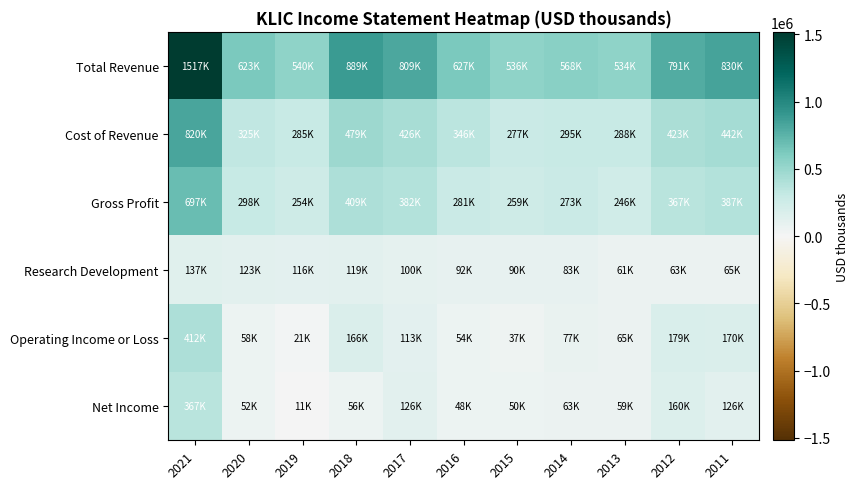

At how many categories does at least one series exceed 473951?

11